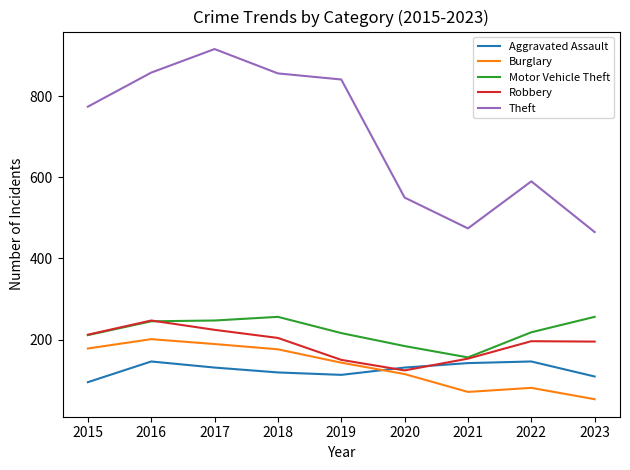

The value of Aggravated Assault at 2021 is 142. True or false?

True